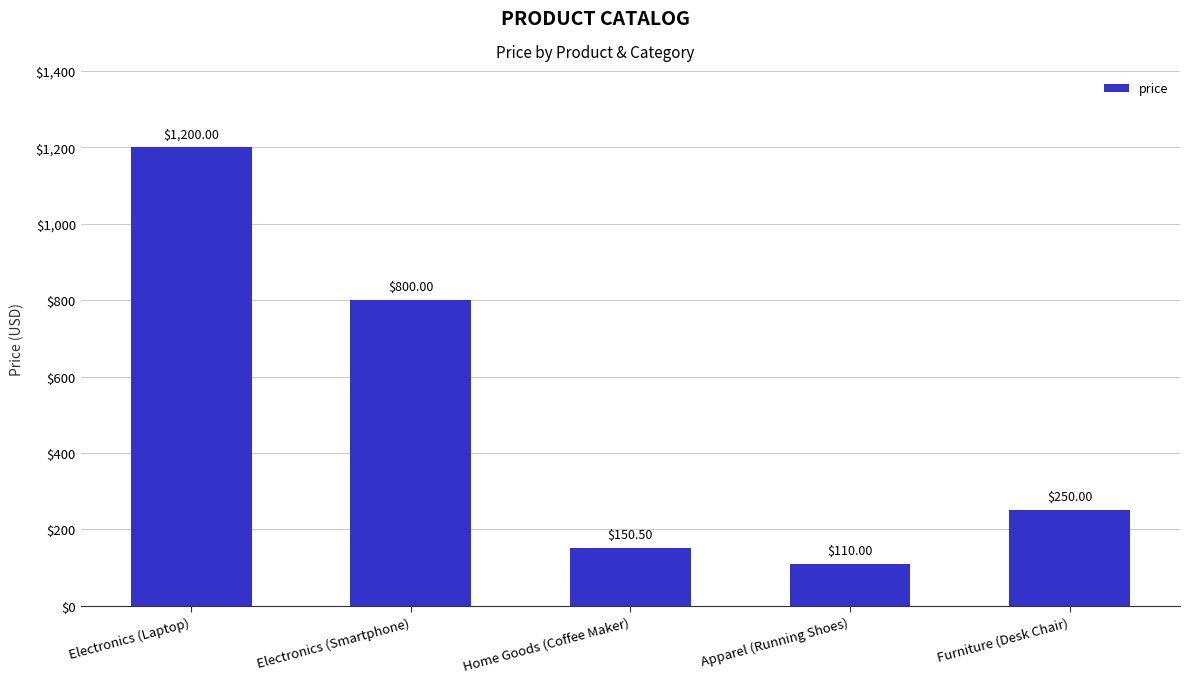

Does the chart contain any negative values?

No